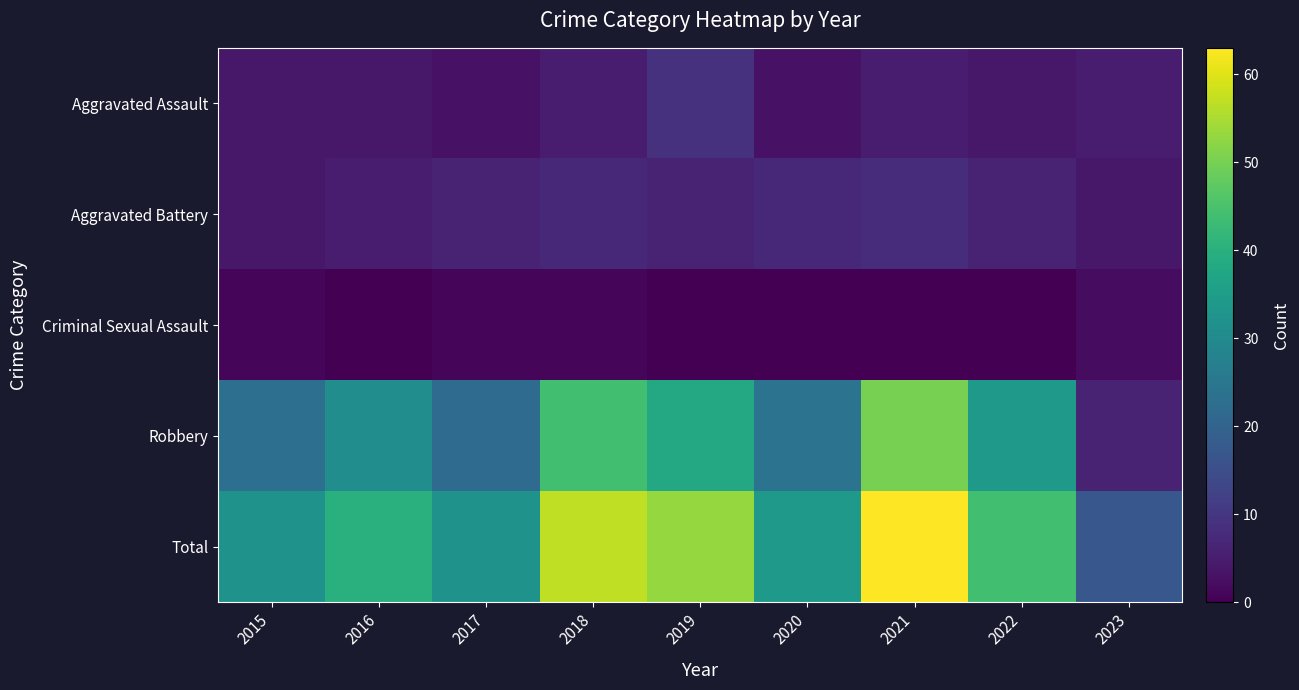

Reading left to right, transcribe all the data shown in this chart.

Aggravated Assault: 2015=4	2016=4	2017=3	2018=5	2019=9	2020=3	2021=5	2022=4	2023=5
Aggravated Battery: 2015=4	2016=5	2017=6	2018=7	2019=6	2020=7	2021=8	2022=6	2023=4
Criminal Sexual Assault: 2015=1	2016=0	2017=1	2018=1	2019=0	2020=0	2021=0	2022=0	2023=2
Robbery: 2015=23	2016=31	2017=22	2018=44	2019=38	2020=24	2021=50	2022=34	2023=6
Total: 2015=32	2016=40	2017=32	2018=57	2019=53	2020=34	2021=63	2022=44	2023=17